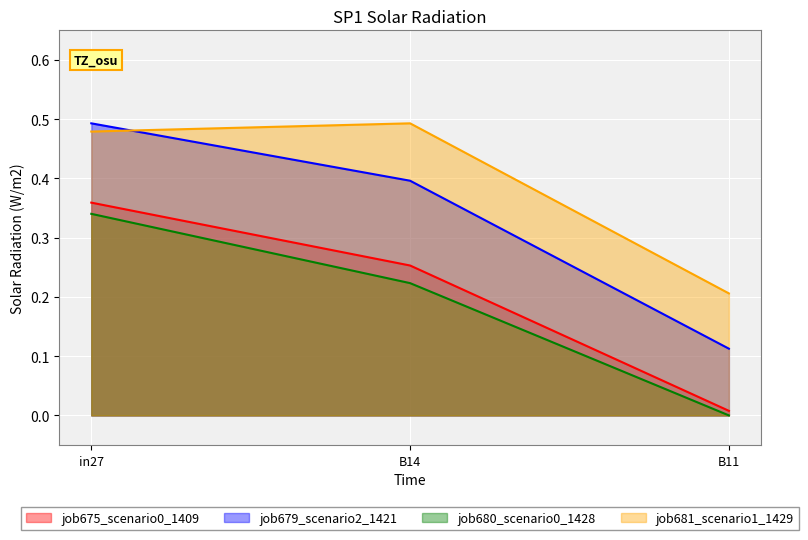

Does the chart display data point markers on the line(s)?

No